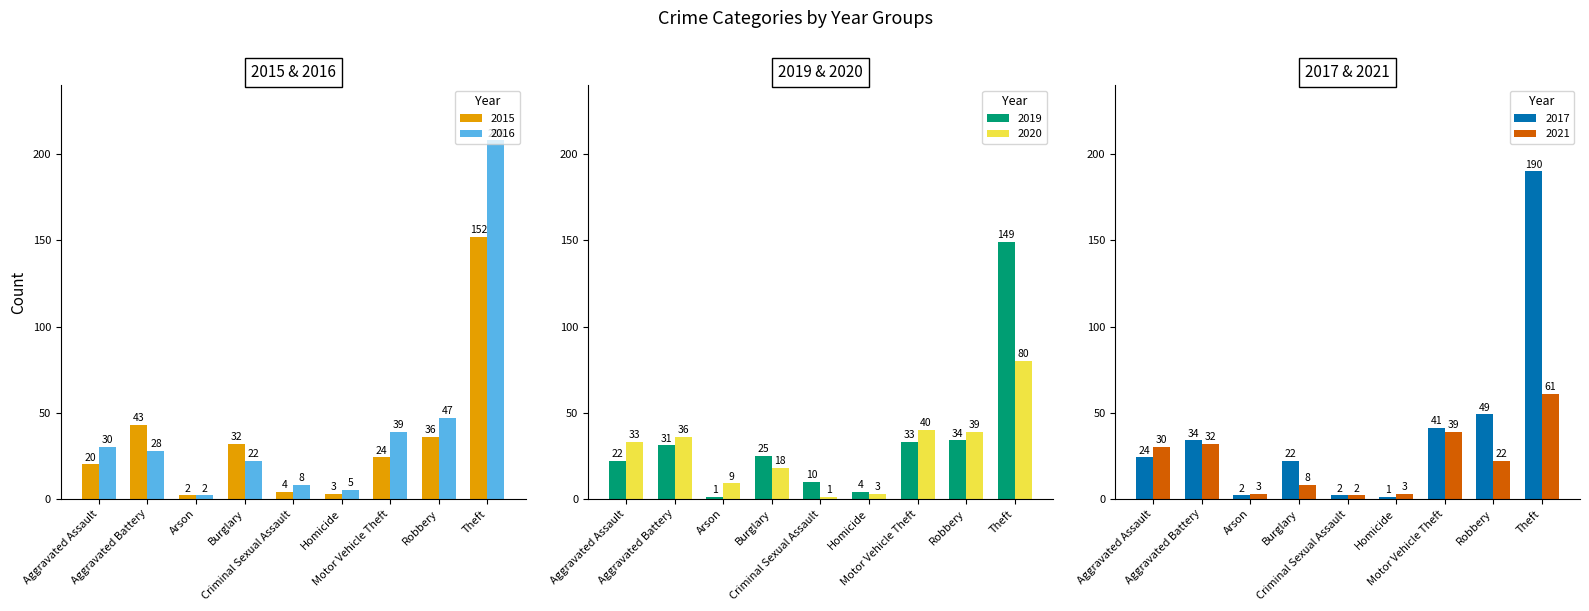

Is it true that 2021 equals 2 at Criminal Sexual Assault?

True